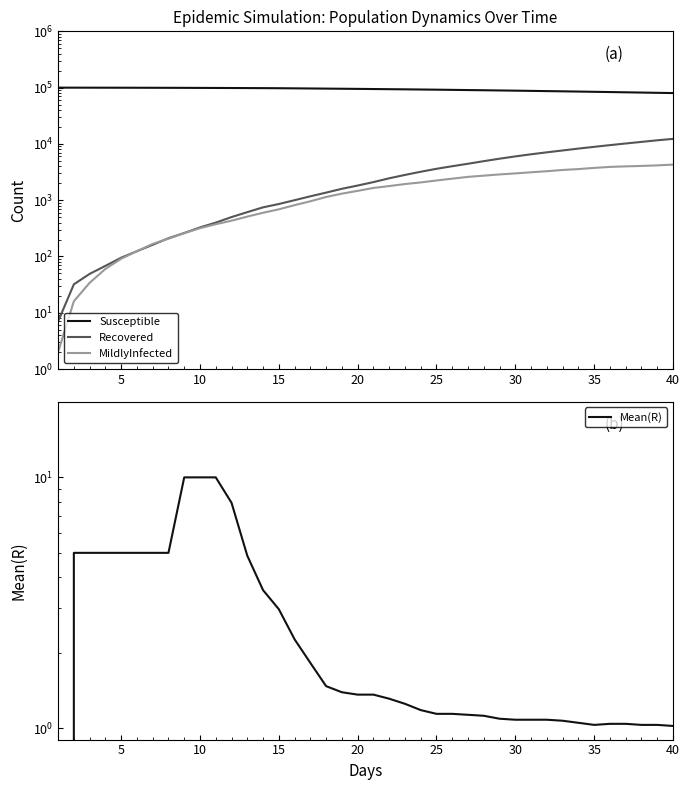

Is the value of Recovered at 0 greater than the value of Susceptible at 0?

No